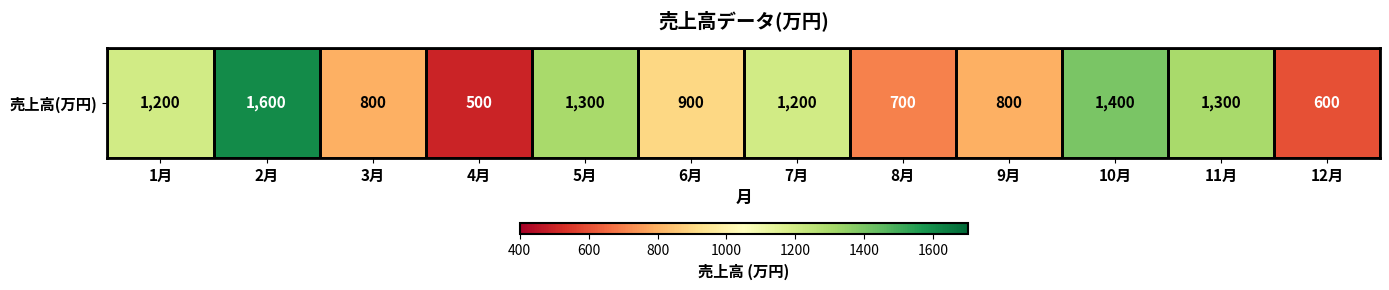

Where is the data nearest to the value 1050?

1月